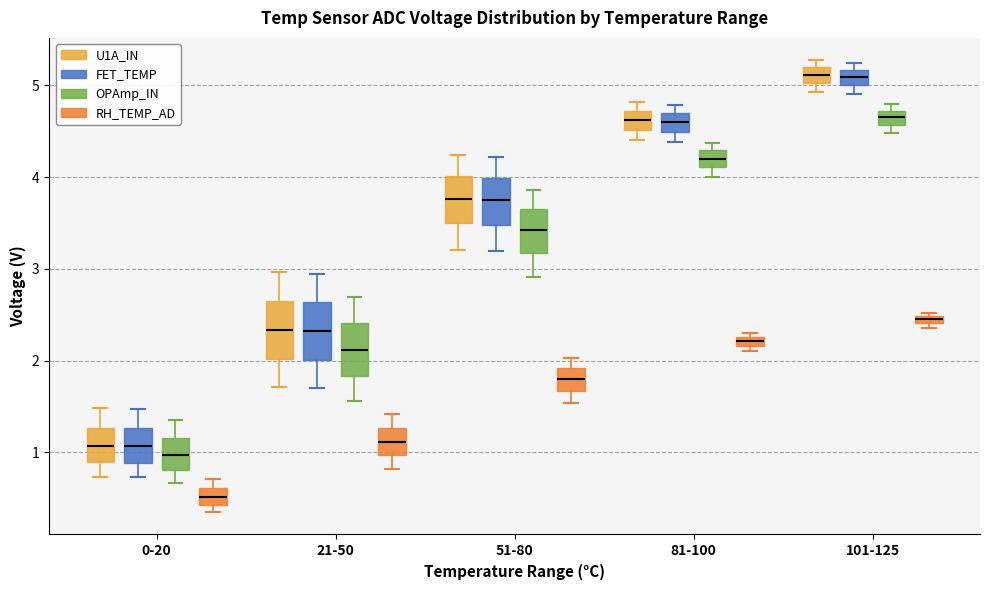

Which box's median line is the lowest?

0-20 (RH_TEMP_AD)